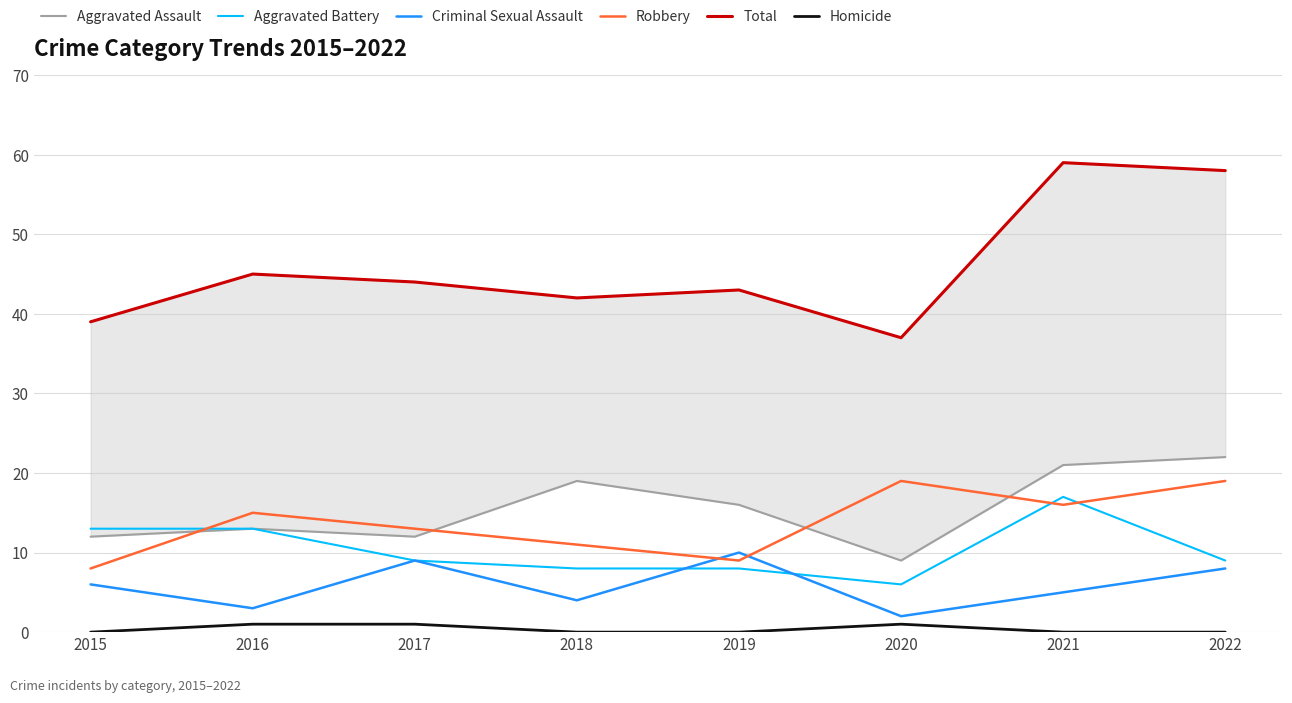

How many distinct data groups are displayed?

6